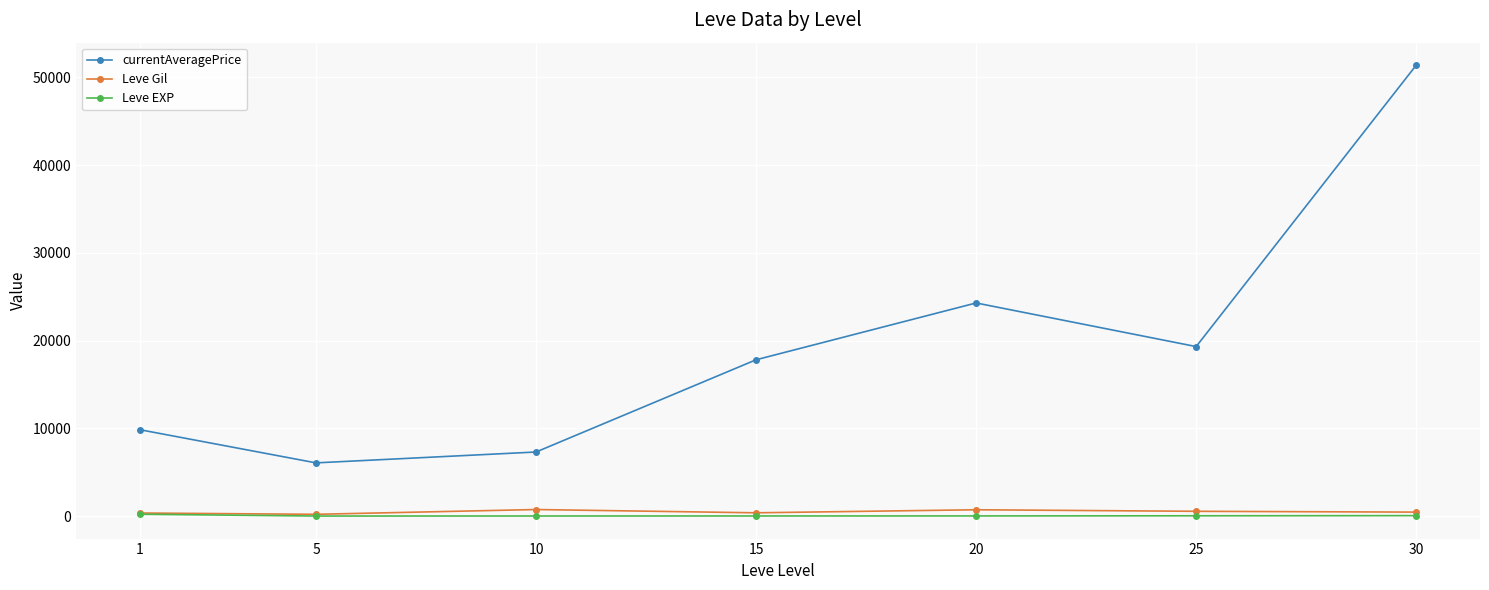

What is the greatest value displayed?

51396.5